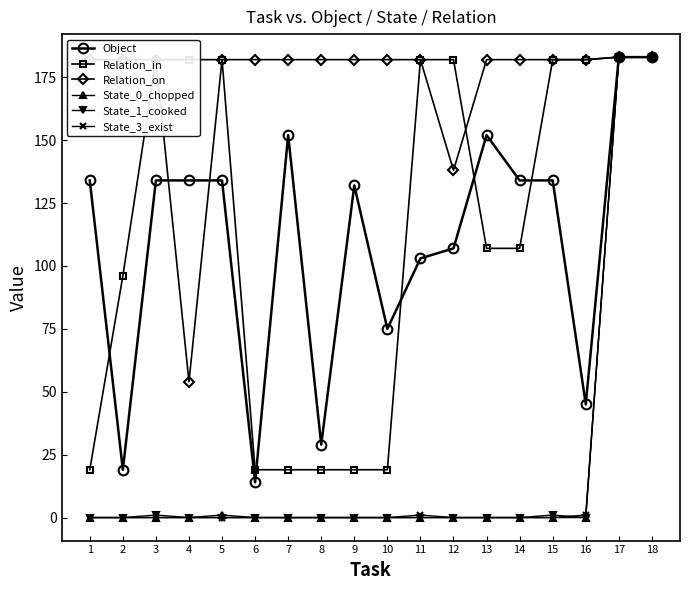

Where is the first local minimum for Object?

2